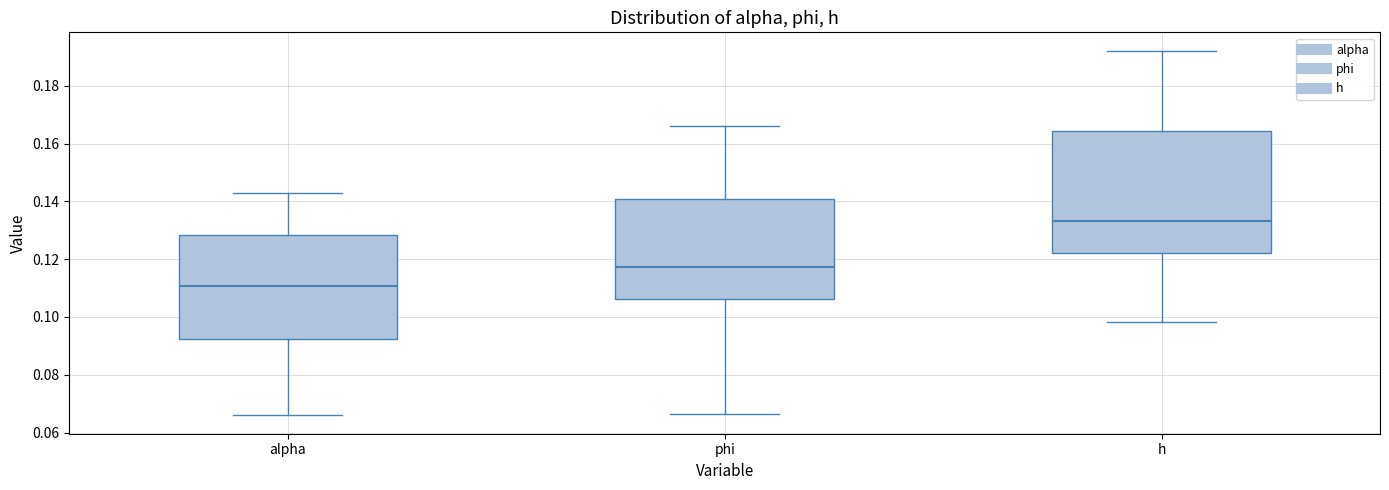

Which box is the tallest, from its lower edge to its upper edge?

h